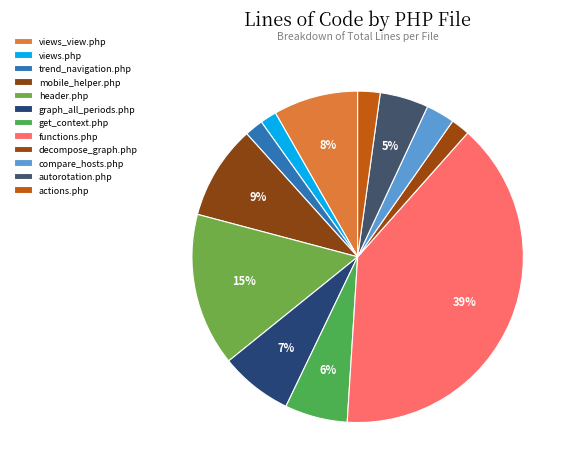

What percentage is the mobile_helper.php slice, to the nearest percent?

9%